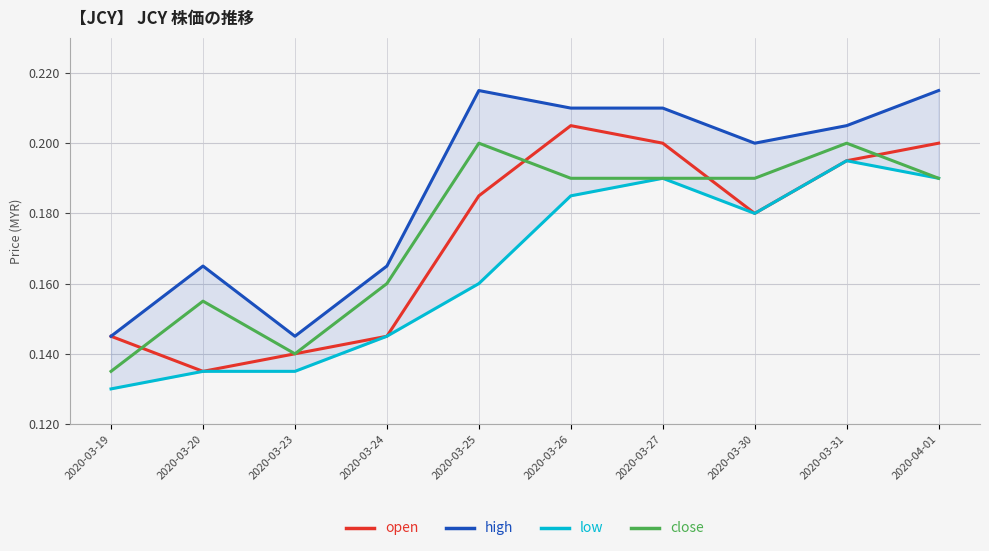

How many distinct data groups are displayed?

4